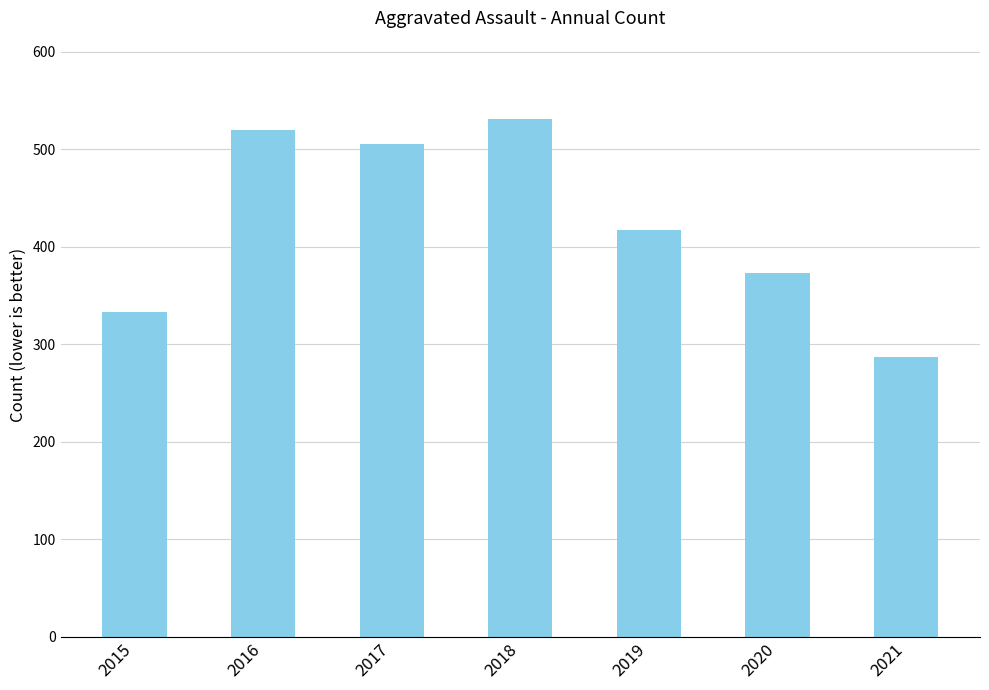

Are the bars grouped side by side (vs. stacked)?

No